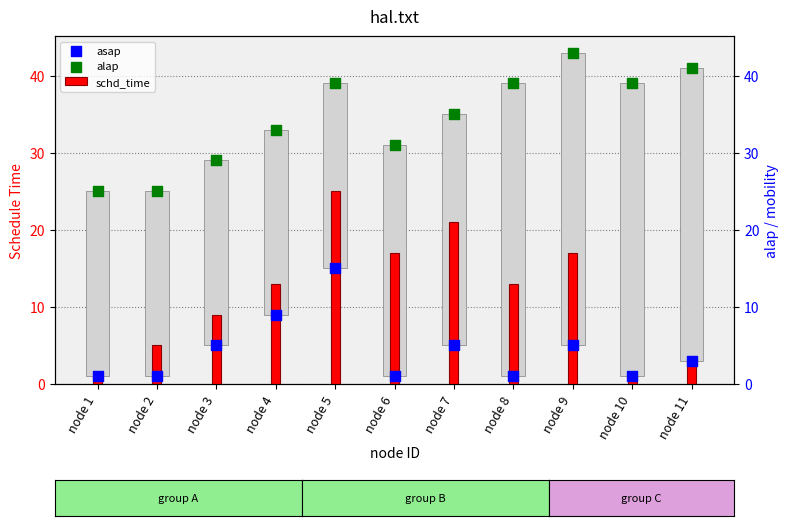

At which category is the sum across all series the highest?

node 5